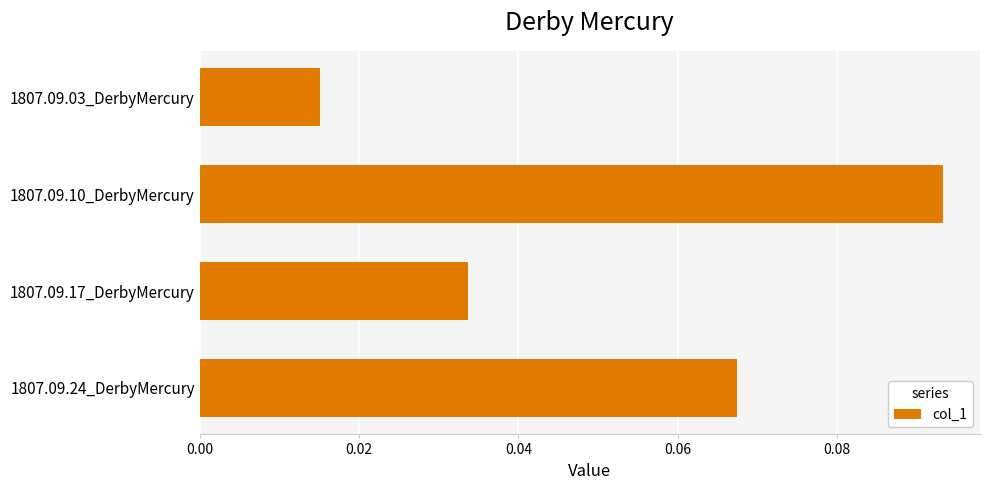

How many values are between 0 and 1?

4